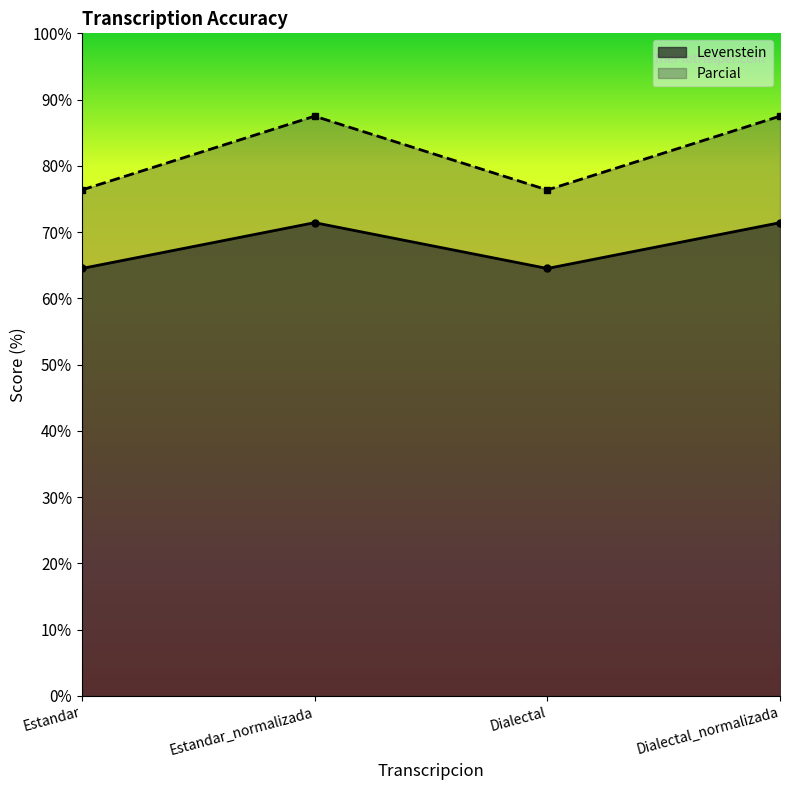

Rank the series at Dialectal_normalizada from lowest to highest value.

Levenstein, Parcial